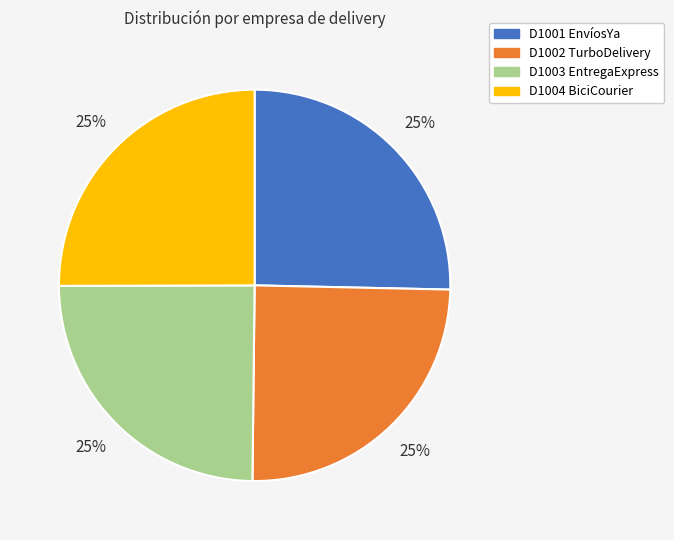

To the nearest percent, what portion does D1003 EntregaExpress represent?

25%